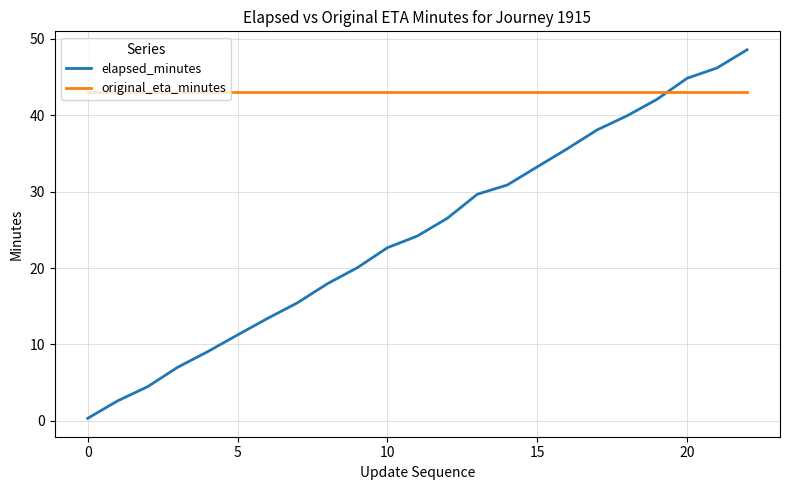

Which series has the widest spread of values?

elapsed_minutes